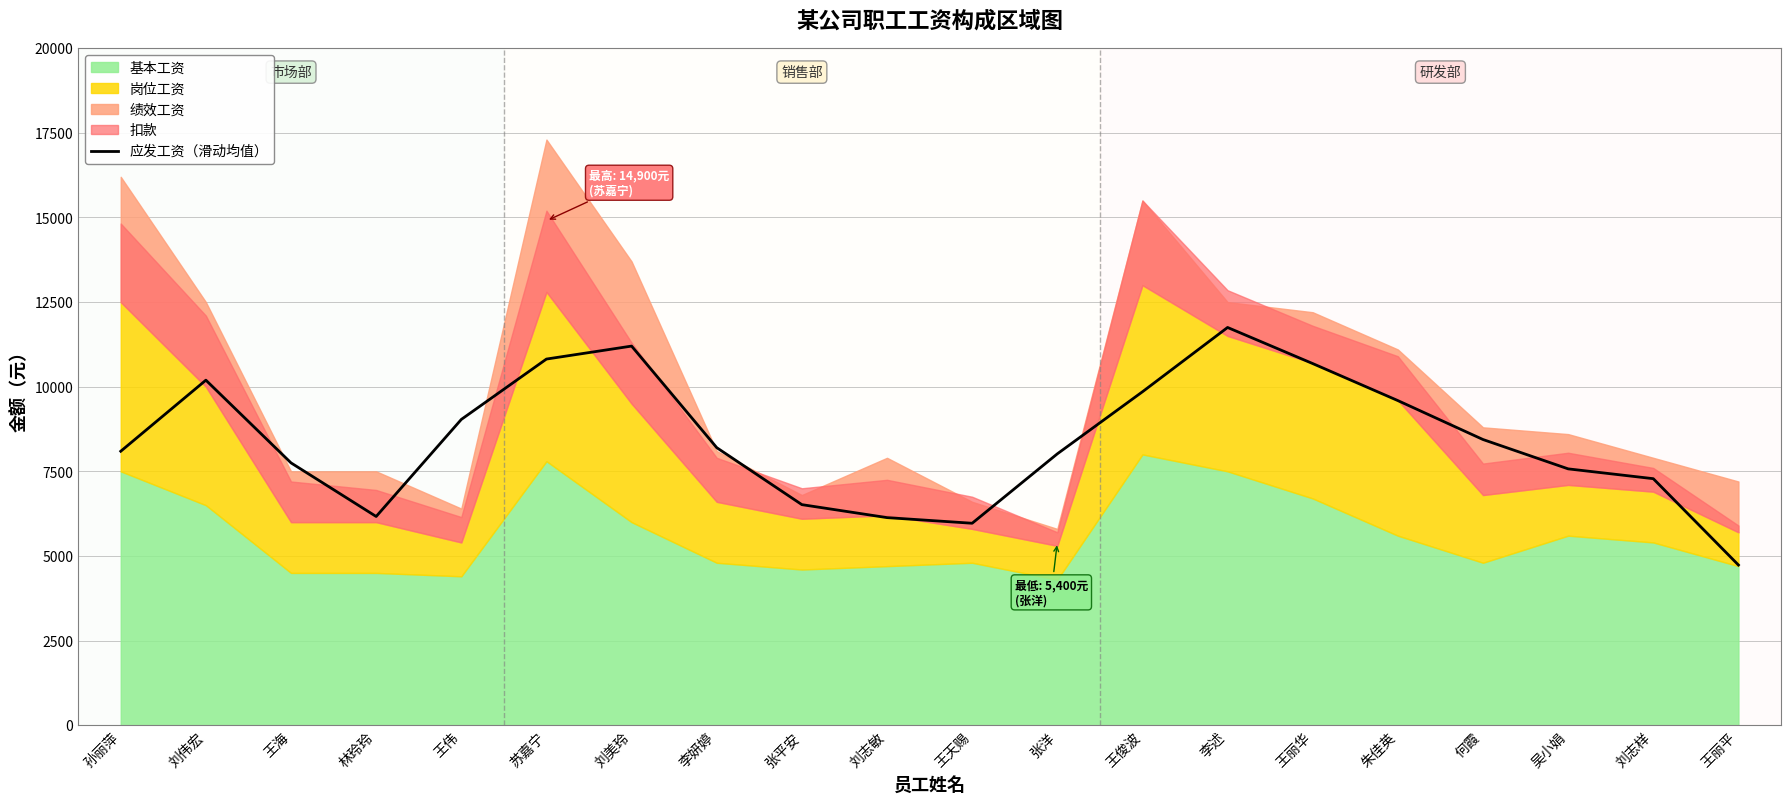

List the labels in order of value, smallest first.

王丽平, 王天赐, 刘志敏, 林玲玲, 张平安, 刘志样, 吴小娟, 王海, 张洋, 孙丽萍, 李妍婷, 何霞, 王伟, 朱佳英, 王俊波, 刘伟宏, 王丽华, 苏嘉宁, 刘美玲, 李述